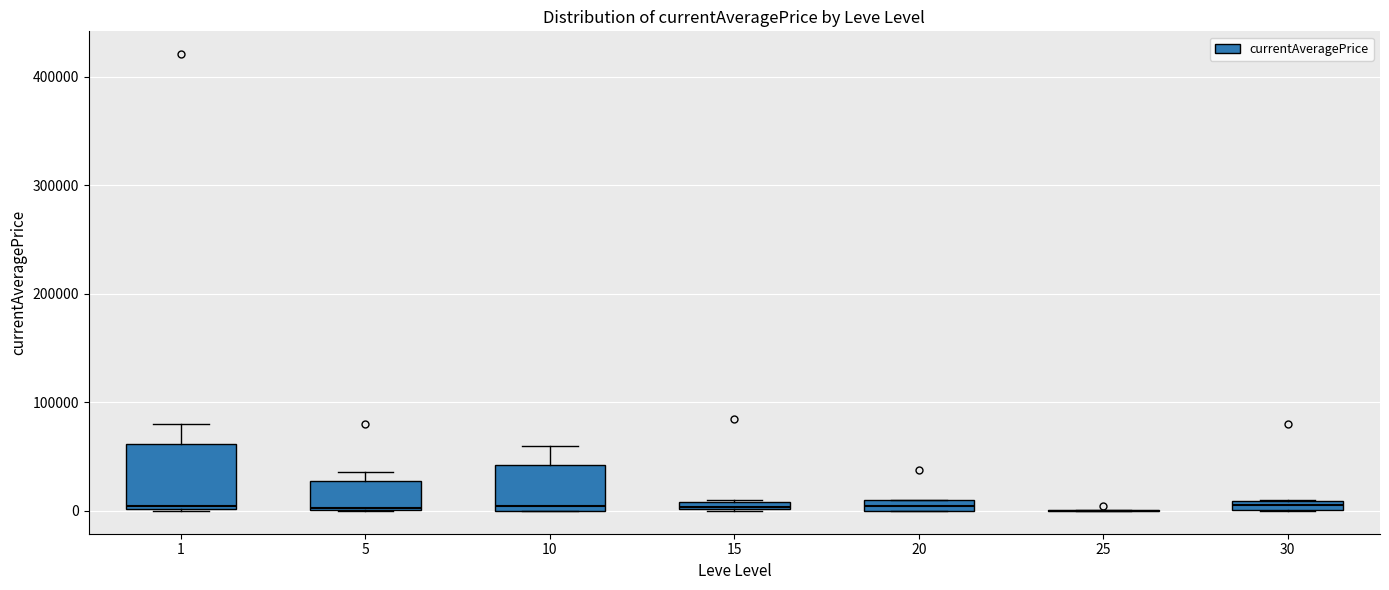

Which box is the tallest, from its lower edge to its upper edge?

1